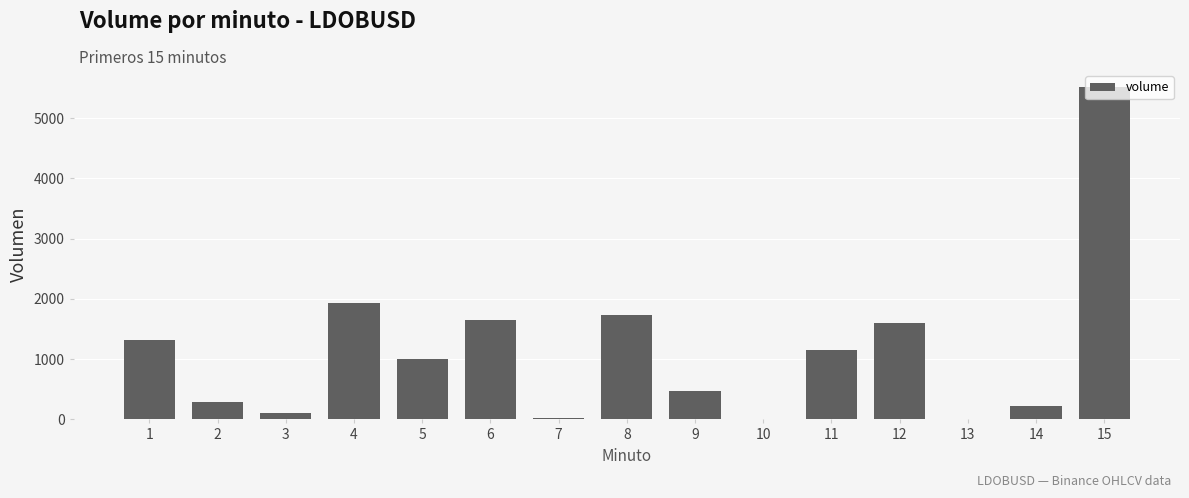

What is the change in value from 10 to 12?

+1607.9